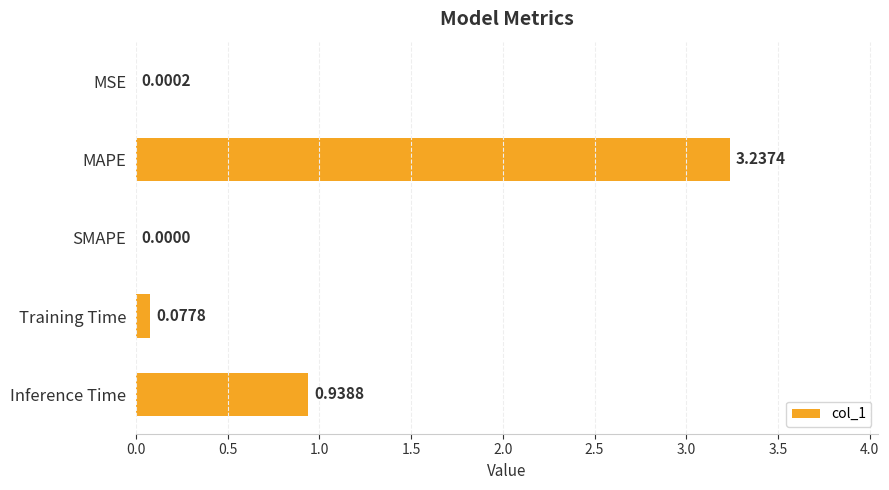

What is the sum of the values at Training Time and Inference Time?

1.0